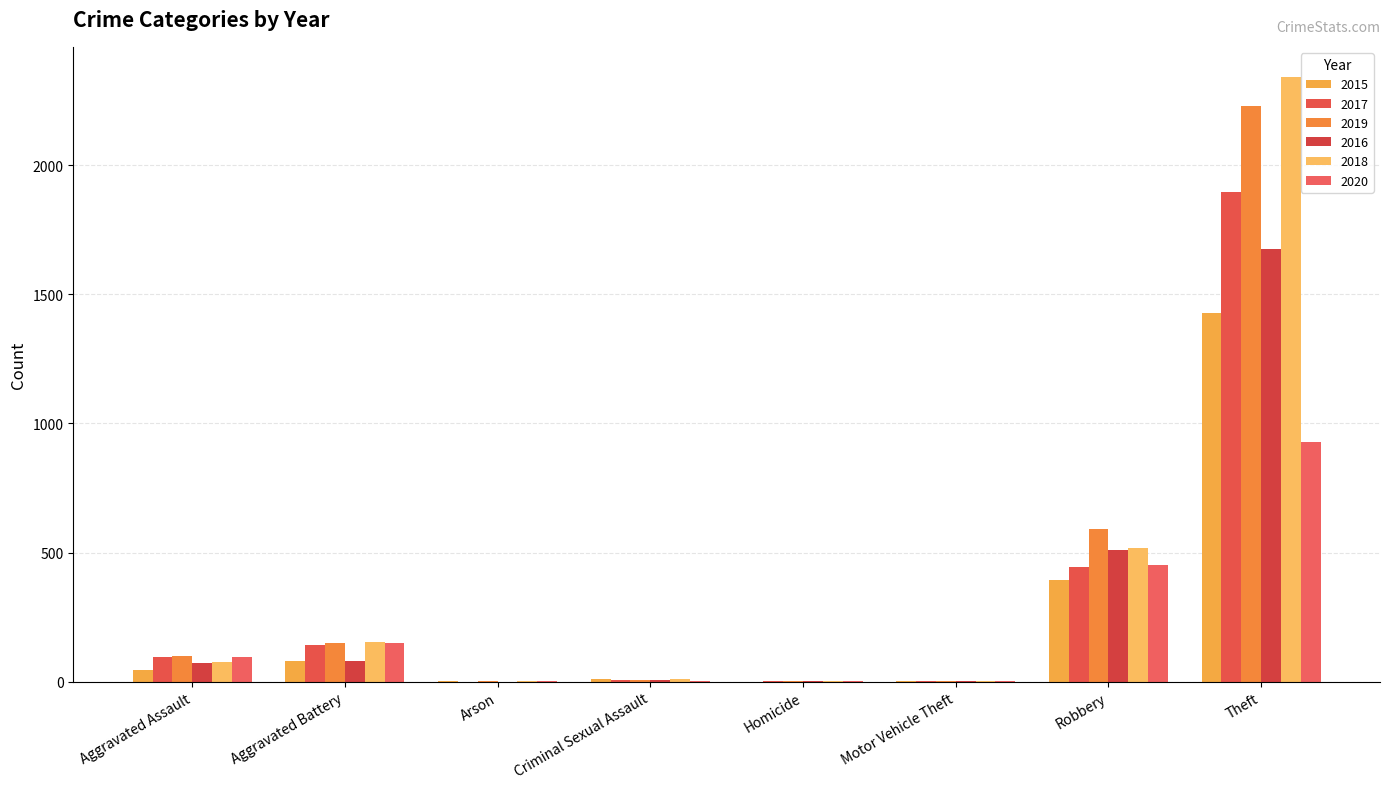

Which series changed the most between Aggravated Battery and Arson?

2018